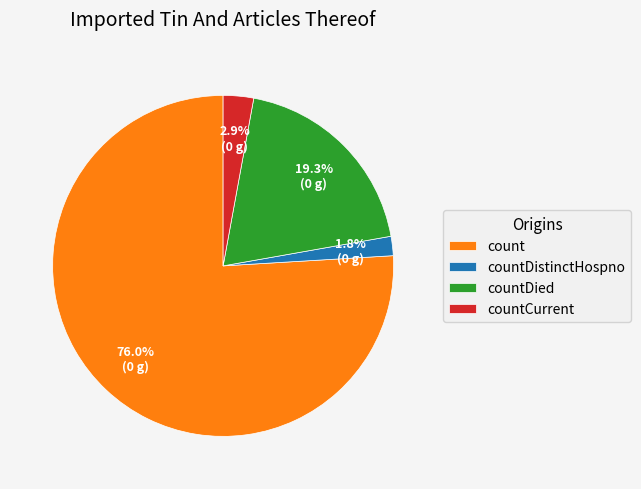

Rank the categories by value from highest to lowest.

count, countDied, countCurrent, countDistinctHospno